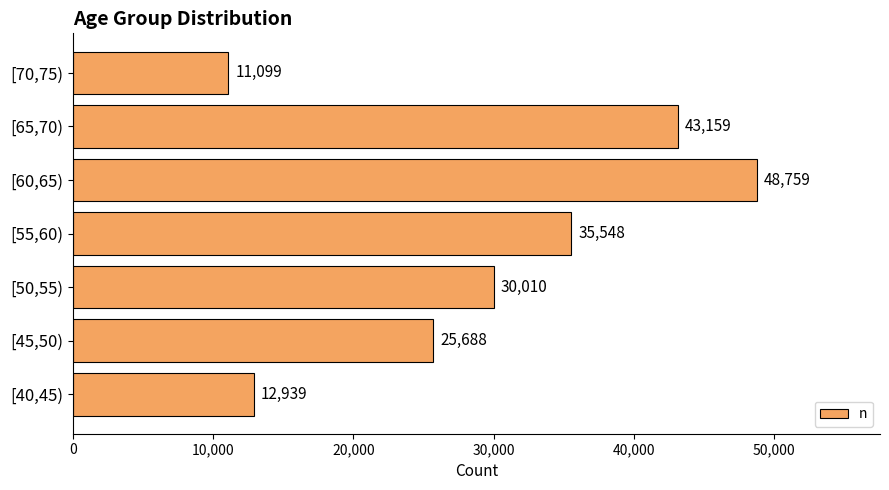

Reading bottom to top, extract all data points from this chart.

[40,45)=12939	[45,50)=25688	[50,55)=30010	[55,60)=35548	[60,65)=48759	[65,70)=43159	[70,75)=11099